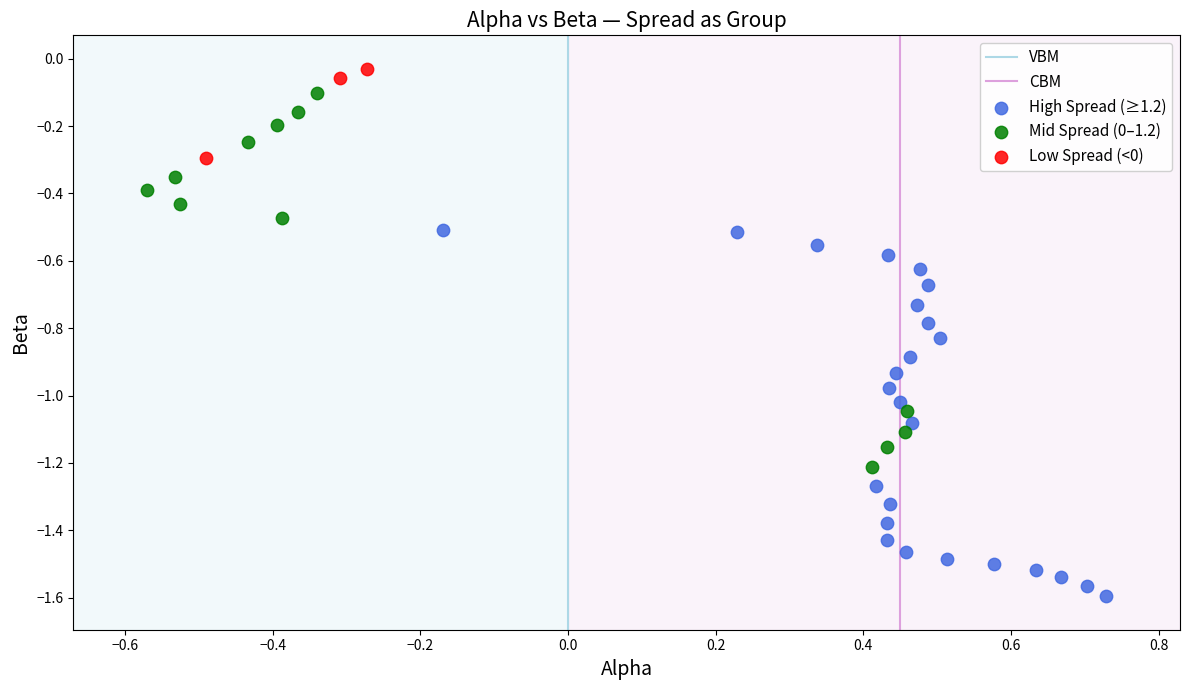

Which series reaches the minimum Y coordinate?

High Spread (≥1.2)